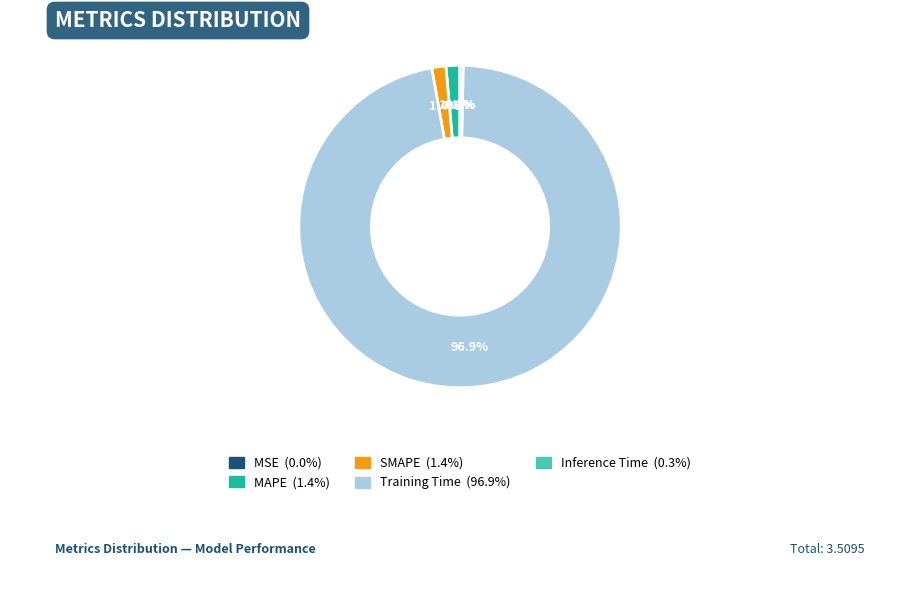

Is it true that MAPE is 1% of the pie?

True